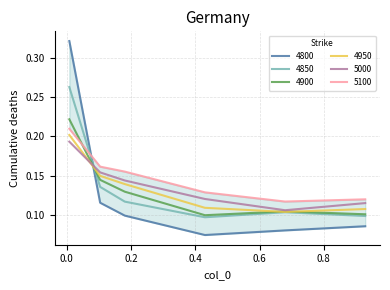

Reading left to right, list all the values displayed in this chart.

4800: 0.00821917808219178=0.3	0.1041095890410959=0.1	0.1808219178082192=0.1	0.4301369863013699=0.1	0.6794520547945205=0.1	0.9287671232876712=0.1
4850: 0.00821917808219178=0.3	0.1041095890410959=0.1	0.1808219178082192=0.1	0.4301369863013699=0.1	0.6794520547945205=0.1	0.9287671232876712=0.1
4900: 0.00821917808219178=0.2	0.1041095890410959=0.1	0.1808219178082192=0.1	0.4301369863013699=0.1	0.6794520547945205=0.1	0.9287671232876712=0.1
4950: 0.00821917808219178=0.2	0.1041095890410959=0.1	0.1808219178082192=0.1	0.4301369863013699=0.1	0.6794520547945205=0.1	0.9287671232876712=0.1
5000: 0.00821917808219178=0.2	0.1041095890410959=0.2	0.1808219178082192=0.1	0.4301369863013699=0.1	0.6794520547945205=0.1	0.9287671232876712=0.1
5100: 0.00821917808219178=0.2	0.1041095890410959=0.2	0.1808219178082192=0.2	0.4301369863013699=0.1	0.6794520547945205=0.1	0.9287671232876712=0.1